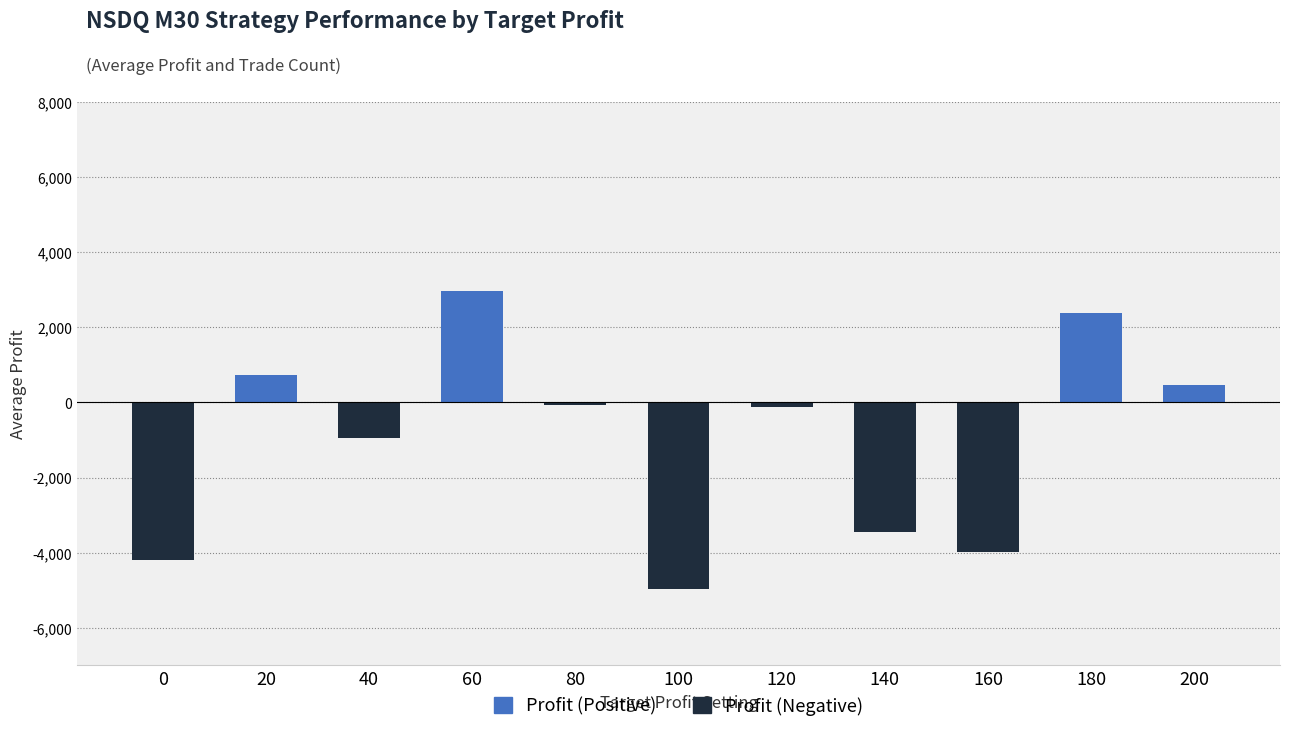

What is the difference between the maximum and second lowest values in the Profit (Negative) series?

4200.5